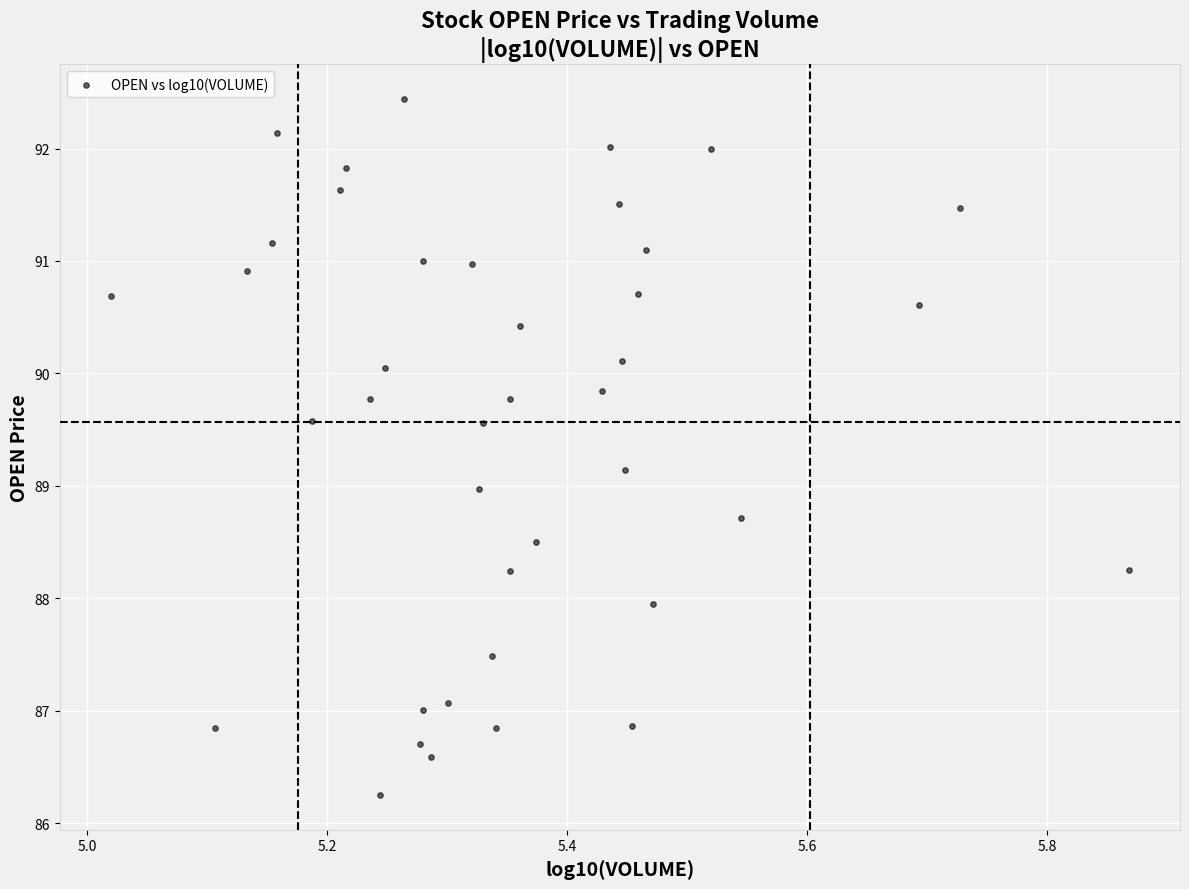

What is the range of X values (max minus min)?

0.8